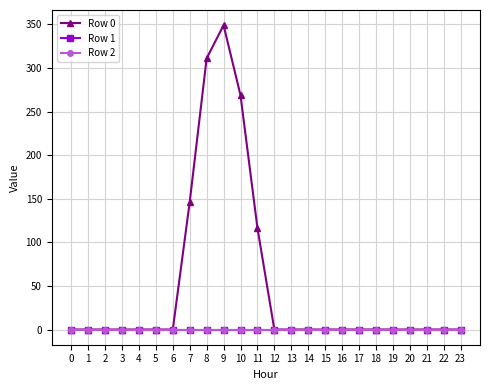

Reading left to right, extract all data points from this chart.

Row 0: 0=0.0	1=0.0	2=0.0	3=0.0	4=0.0	5=0.0	6=0.0	7=146.4	8=311.1	9=349.1	10=268.8	11=116.5	12=0.0	13=0.0	14=0.0	15=0.0	16=0.0	17=0.0	18=0.0	19=0.0	20=0.0	21=0.0	22=0.0	23=0.0
Row 1: 0=0.0	1=0.0	2=0.0	3=0.0	4=0.0	5=0.0	6=0.0	7=0.0	8=0.0	9=0.0	10=0.0	11=0.0	12=0.0	13=0.0	14=0.0	15=0.0	16=0.0	17=0.0	18=0.0	19=0.0	20=0.0	21=0.0	22=0.0	23=0.0
Row 2: 0=0.0	1=0.0	2=0.0	3=0.0	4=0.0	5=0.0	6=0.0	7=0.0	8=0.0	9=0.0	10=0.0	11=0.0	12=0.0	13=0.0	14=0.0	15=0.0	16=0.0	17=0.0	18=0.0	19=0.0	20=0.0	21=0.0	22=0.0	23=0.0